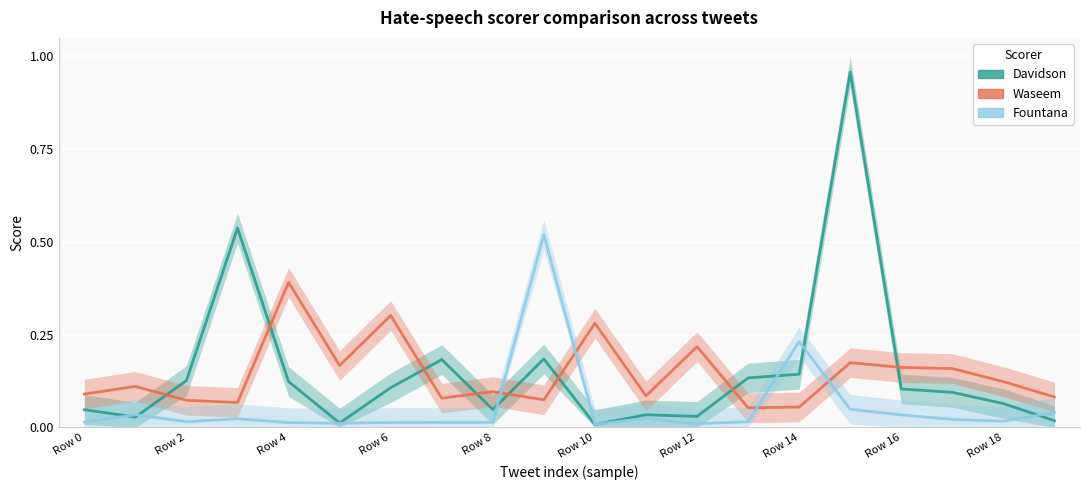

How many interior local valleys does the fountana series have?

5